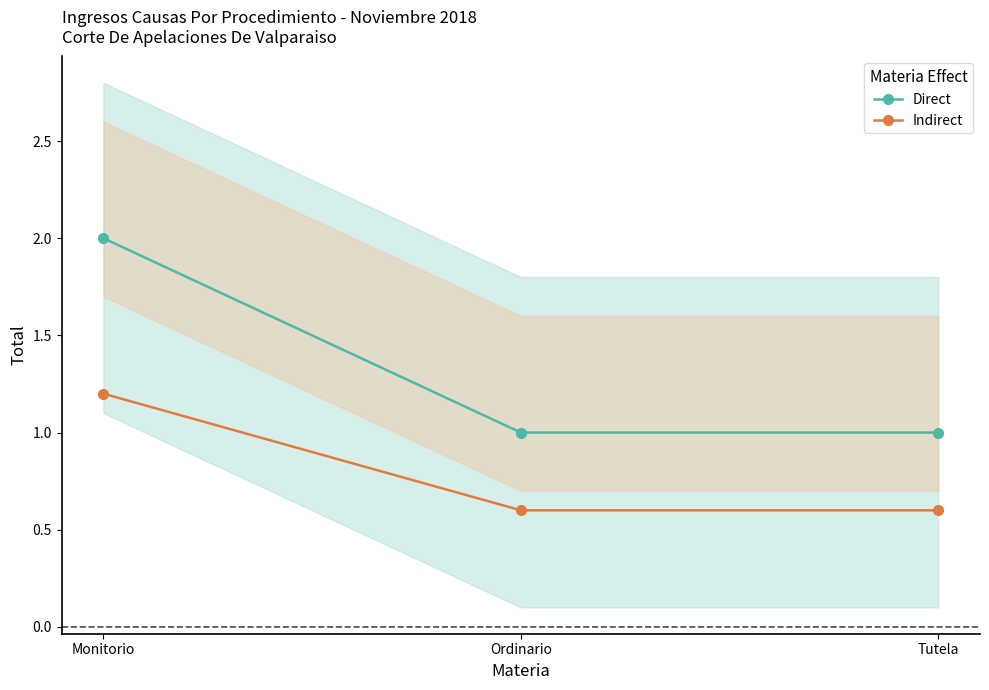

What is the approximate value of Direct at Ordinario?

1.0